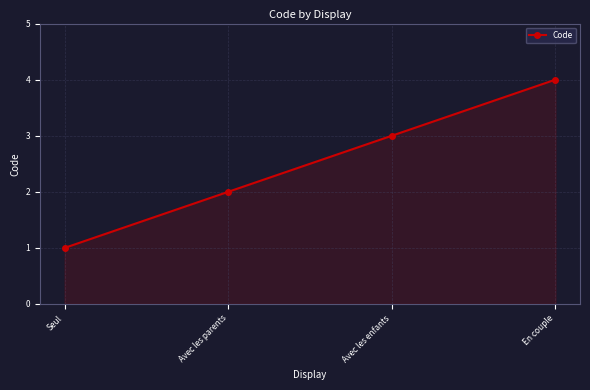

Which category has the lowest value across all series?

Seul